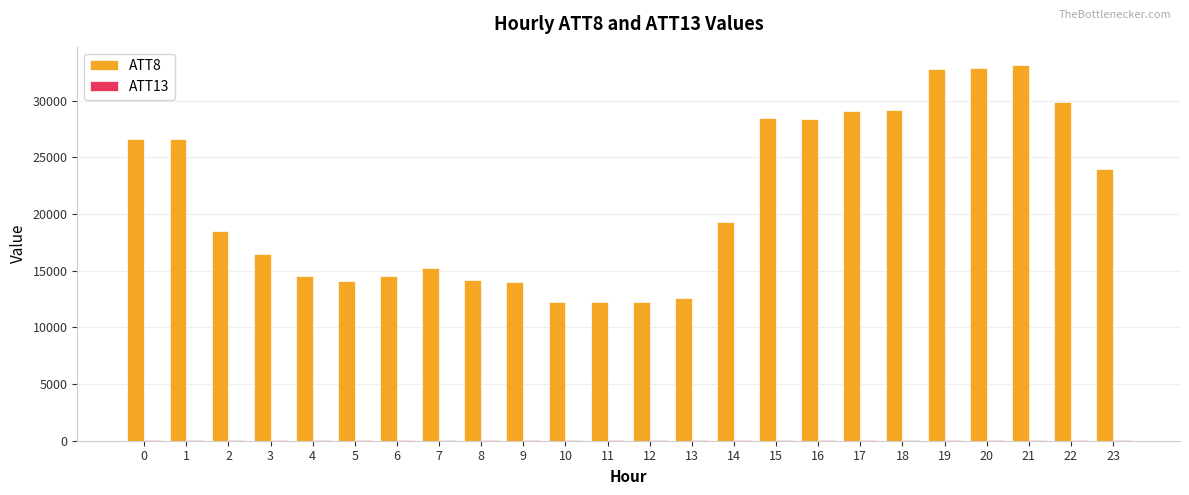

Count the number of categories in the chart.

24